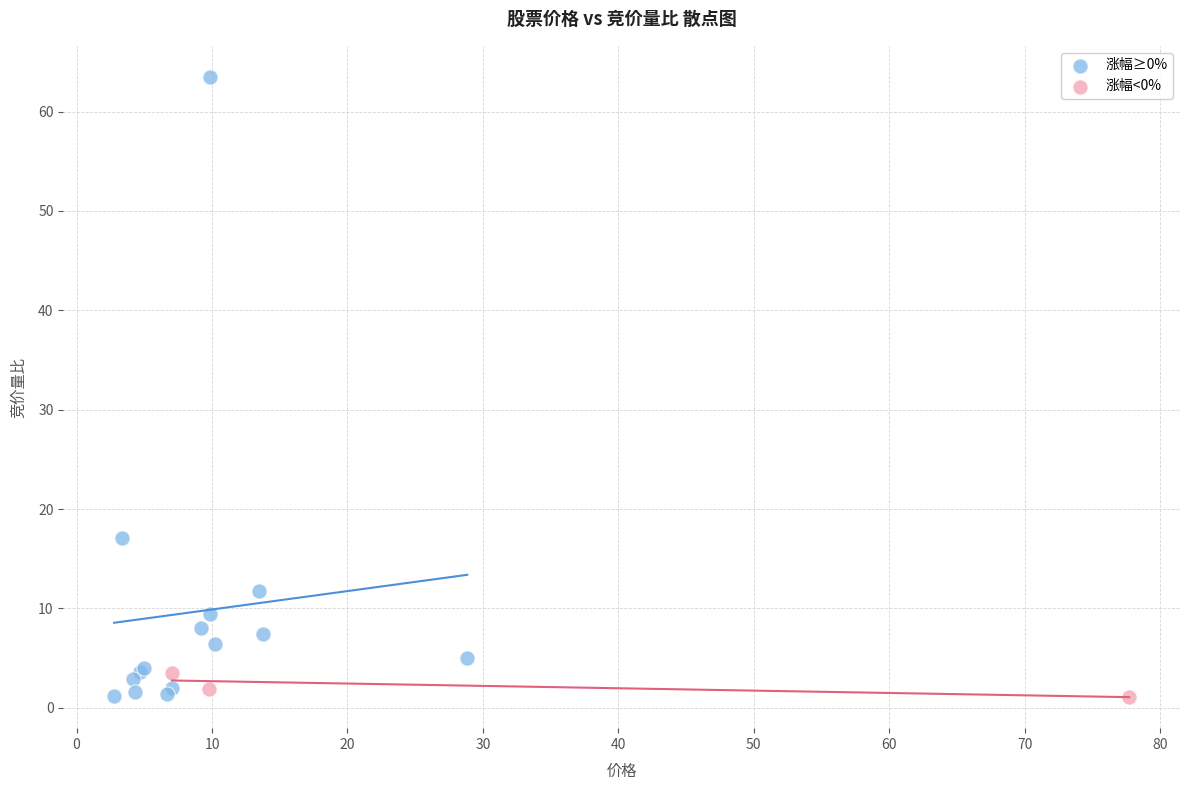

Which series has the widest spread of Y values?

涨幅≥0%